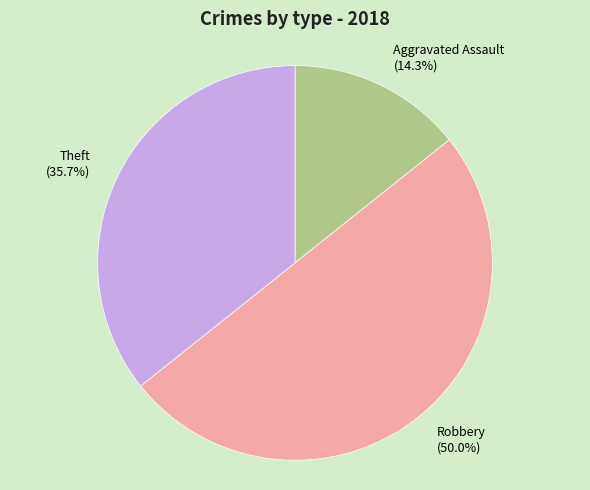

Between Aggravated Assault (14.3%) and Theft (35.7%), which is larger?

Theft (35.7%)